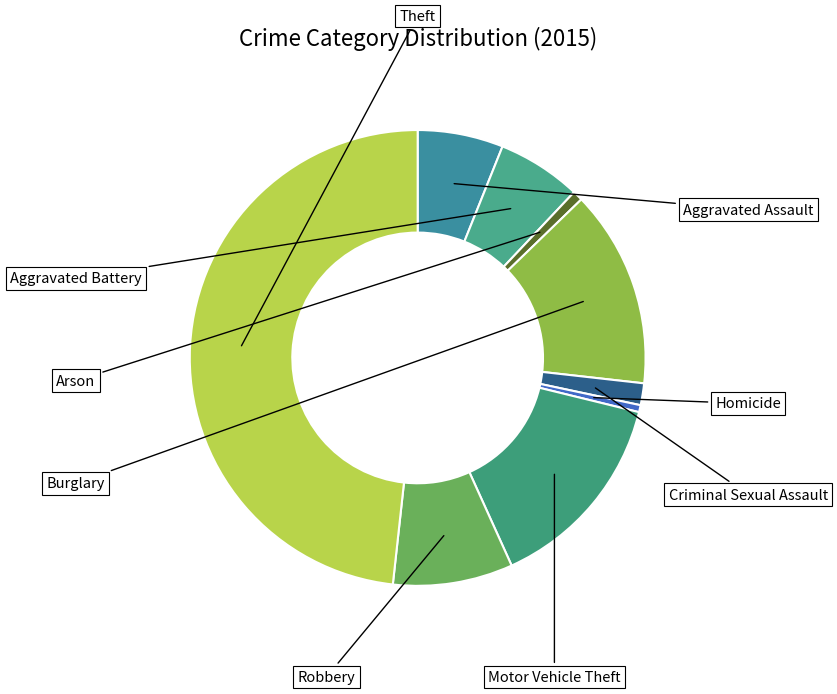

To the nearest percent, what is the average slice percentage?

11%